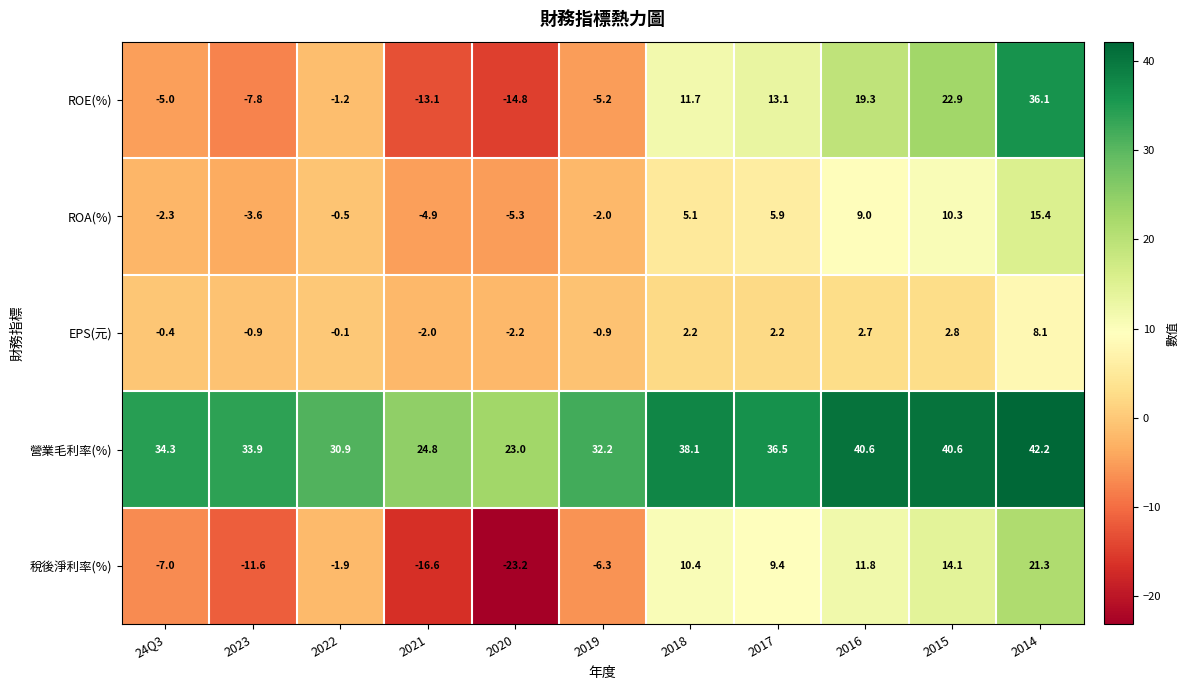

At which label does EPS(元) first exceed 0?

2018